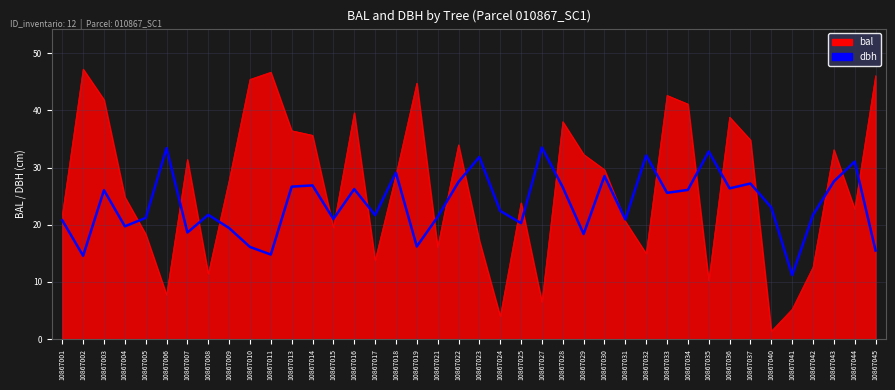

Is it true that dbh equals 9.4 at 10867022?

False